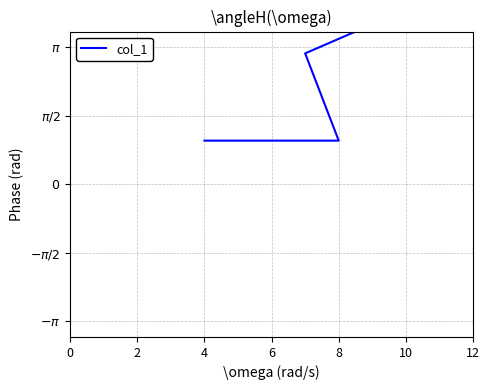

The chart shows a value of 13 at 7. True or false?

False